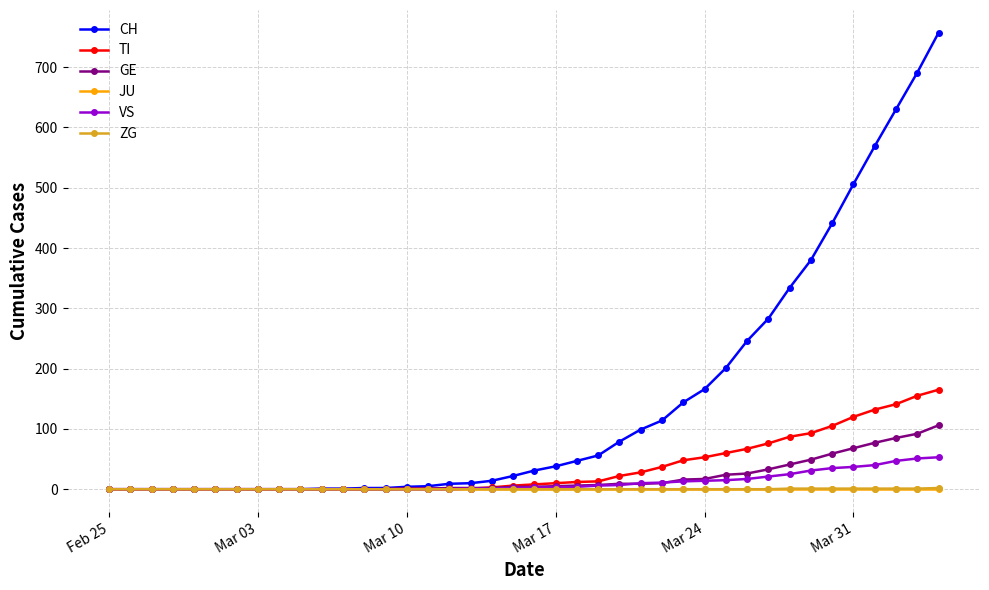

What is the greatest value displayed?

757